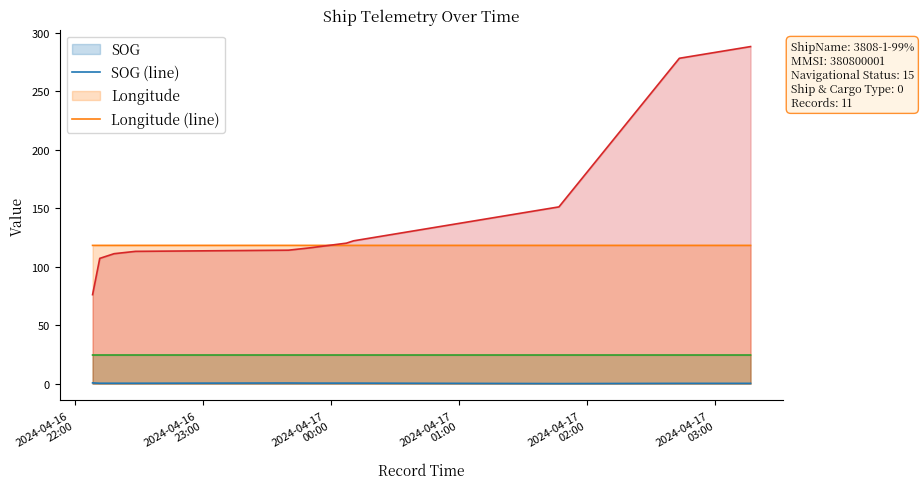

How many Longitude (line) values are between 118 and 119?

11